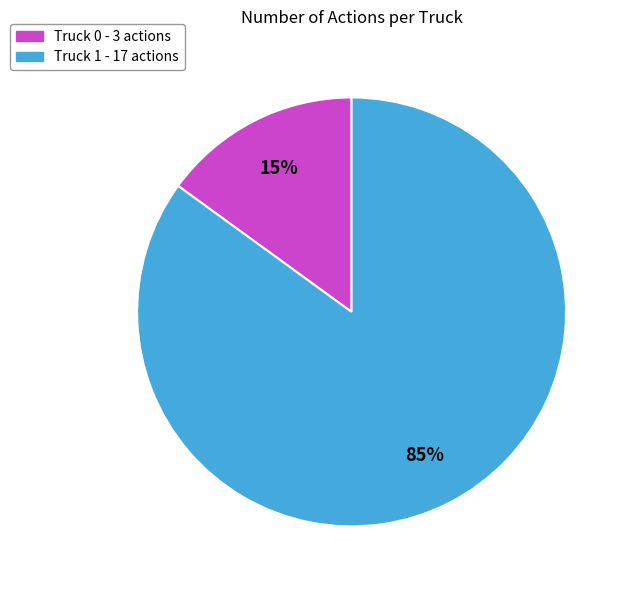

What is the largest slice in the pie chart?

Truck 1